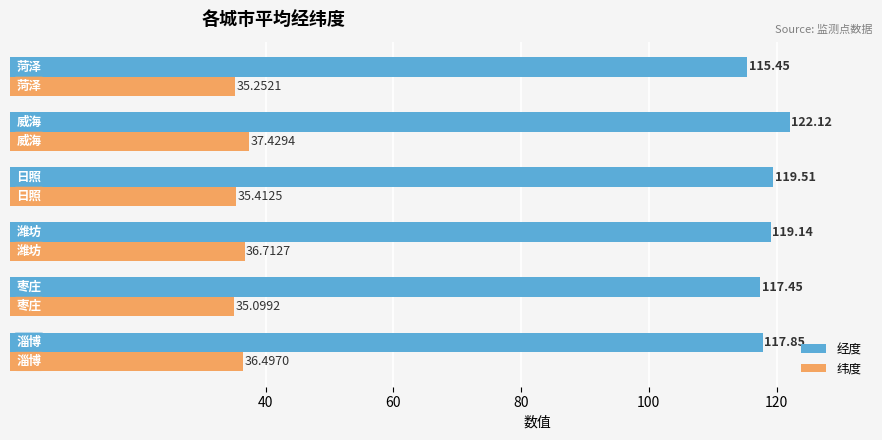

What is the maximum value shown in the chart?

122.1